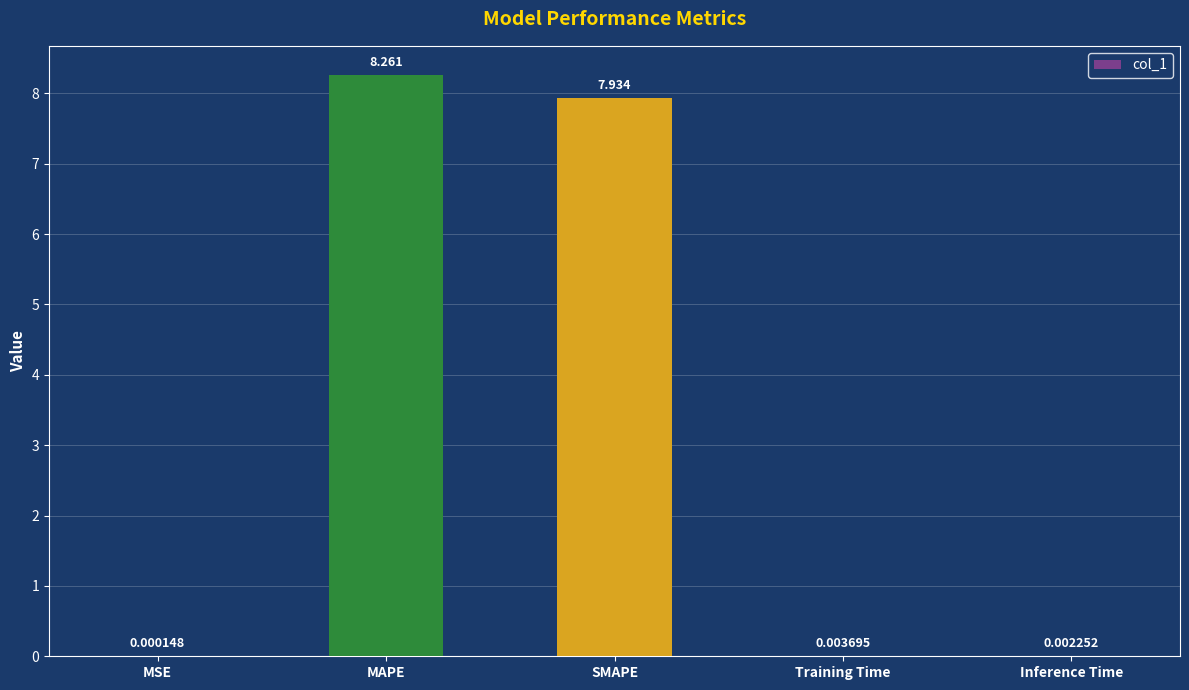

Are the bars horizontal?

No